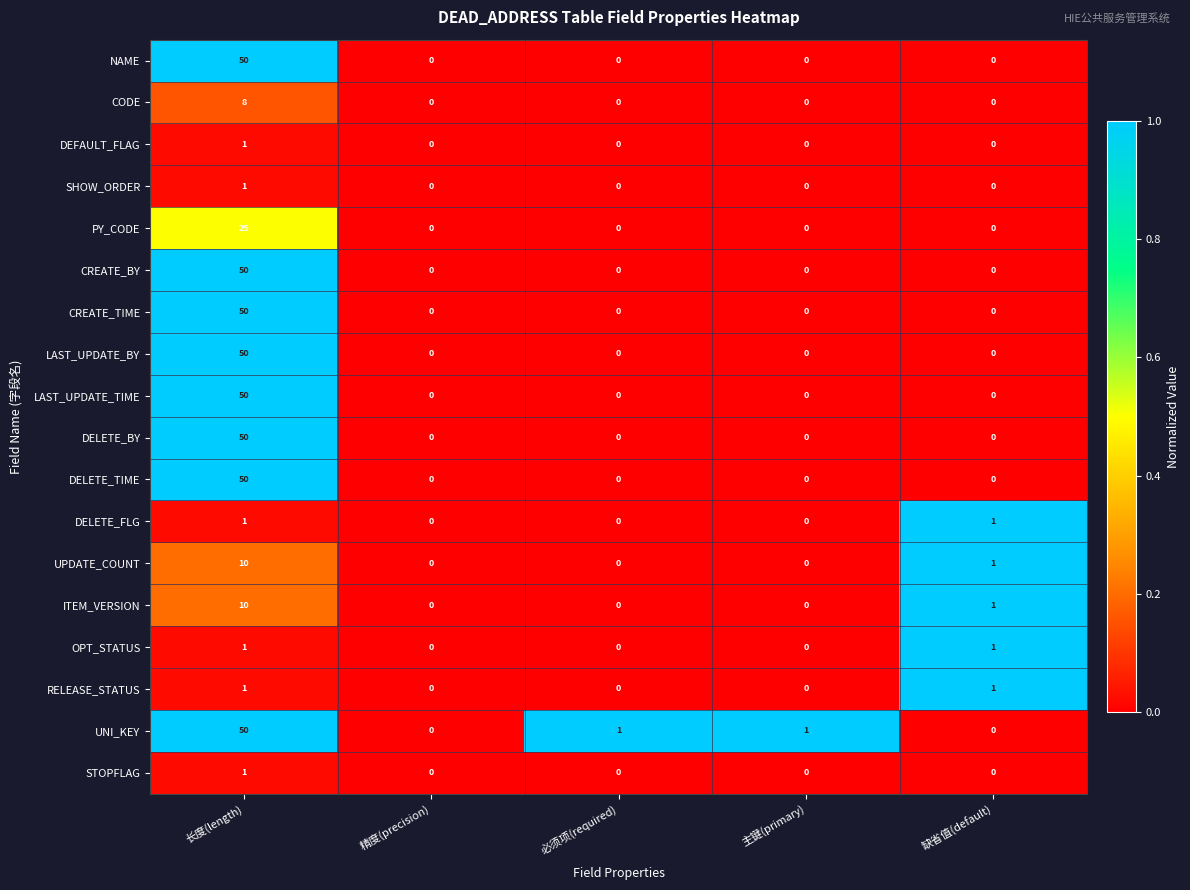

The DEFAULT_FLAG series shows -1 at 必须项(required). True or false?

False